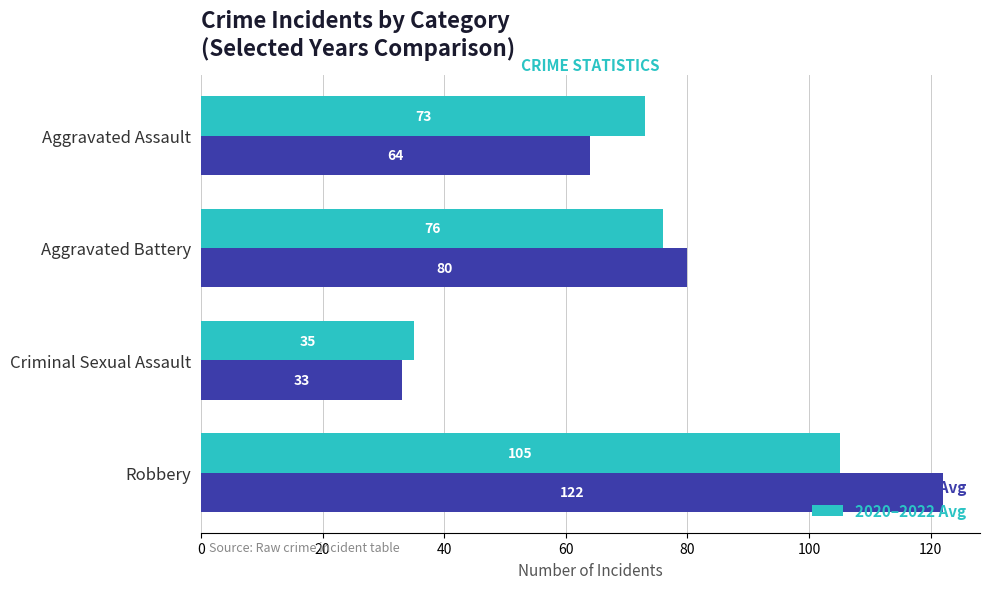

How many 2015–2017 Avg values are between 64 and 122?

3